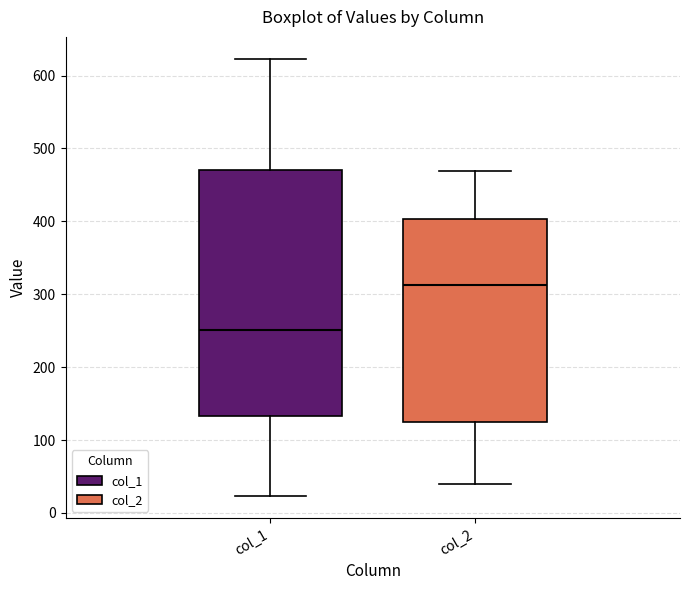

Reading left to right, read every box against the y-axis: the position of its median line, the range the box covers, and the ends of its whiskers. The values are not printed on the chart, so give them approximately, as read against the axis.

col_1: median 250, box 130 to 470, whiskers 20 to 620
col_2: median 310, box 120 to 400, whiskers 40 to 470